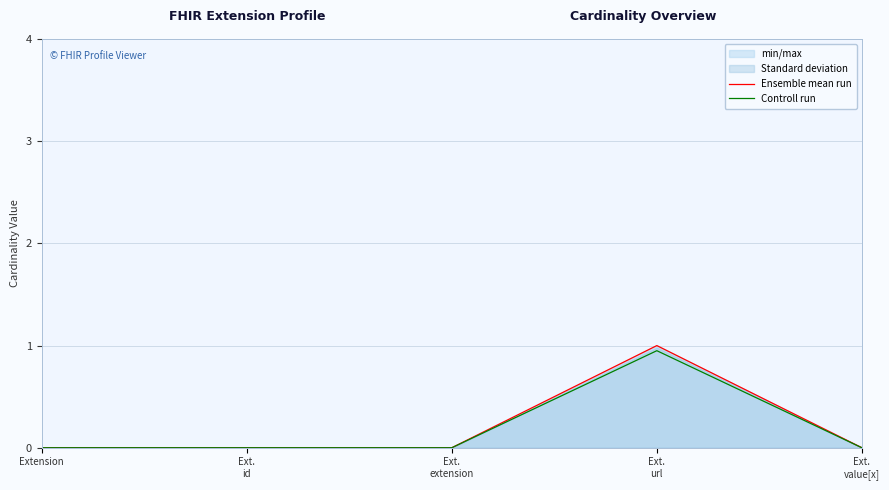

Is the value of Ensemble mean run at Ext.
value[x] greater than the value of Controll run at Ext.
url?

No